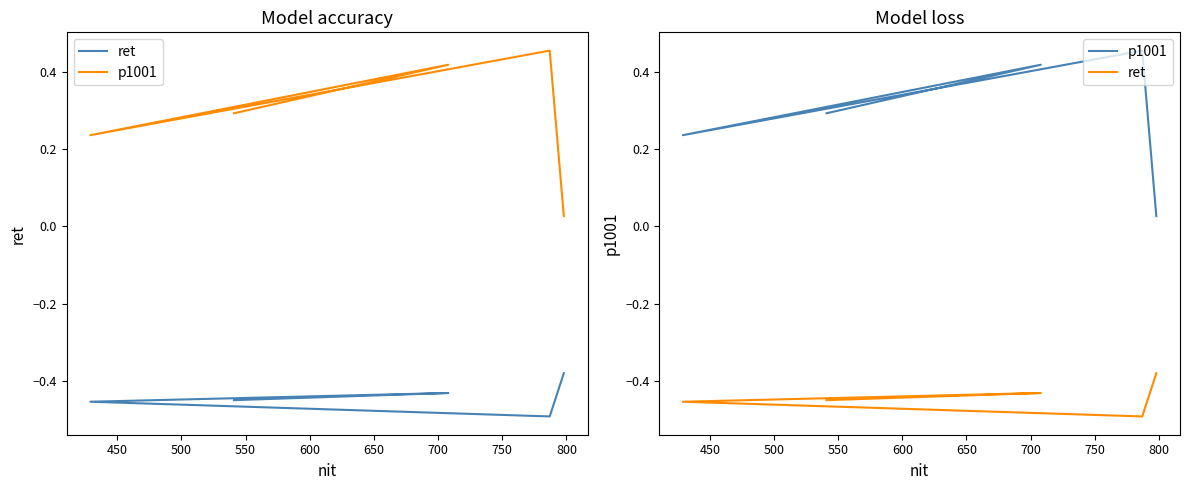

List the series in order of their peak value, lowest first.

ret, p1001